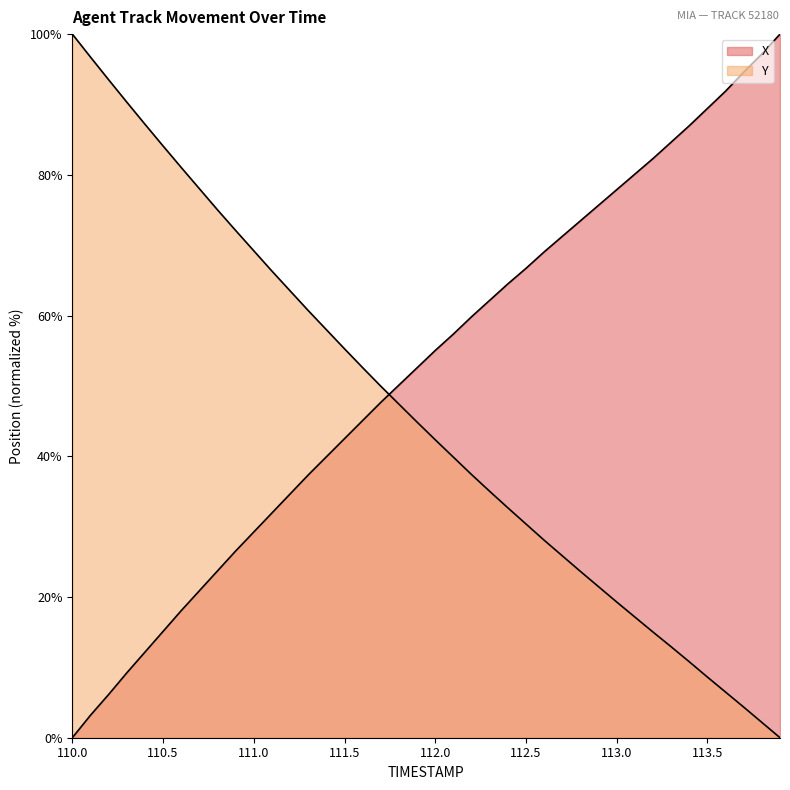

What is the difference between the X values at 111.7 and 113.4?

39.3